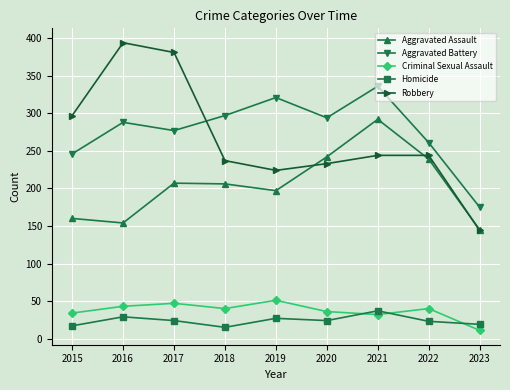

The value of Aggravated Assault at 2017 is 358. True or false?

False